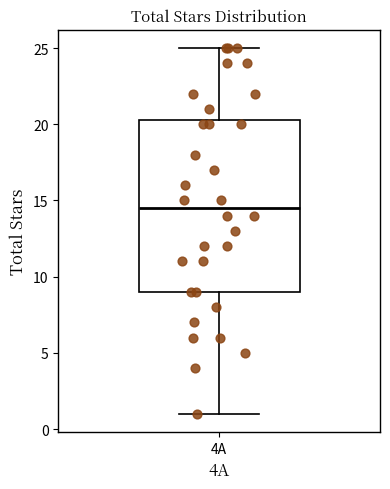

Read this box plot against the y-axis: the position of the median line, the range covered by the box, and the ends of both whiskers. The values are not printed on the chart, so give them approximately, as read against the axis.

median 14.5, box 9.0 to 20.5, whiskers 1.0 to 25.0